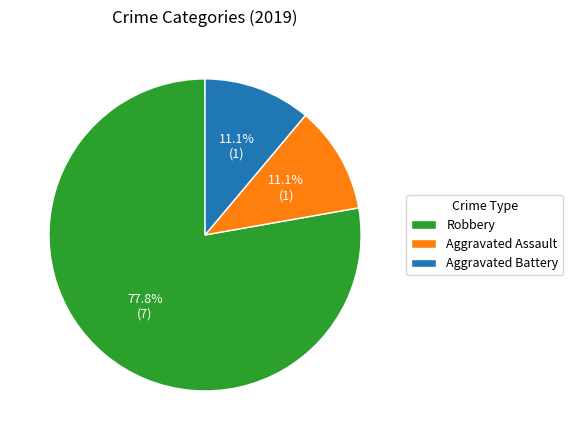

What percentage is the Aggravated Battery slice, to the nearest percent?

11%